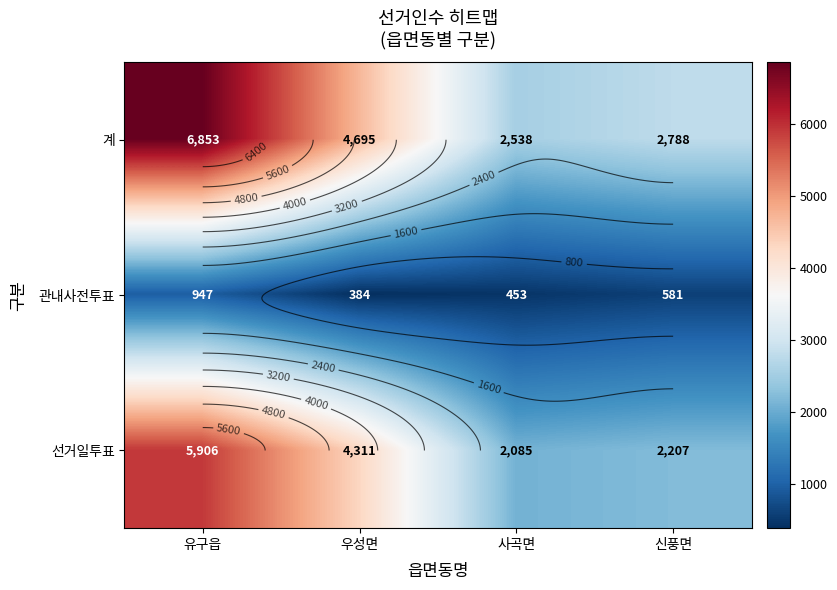

How many values in the 계 series exceed 4695?

1